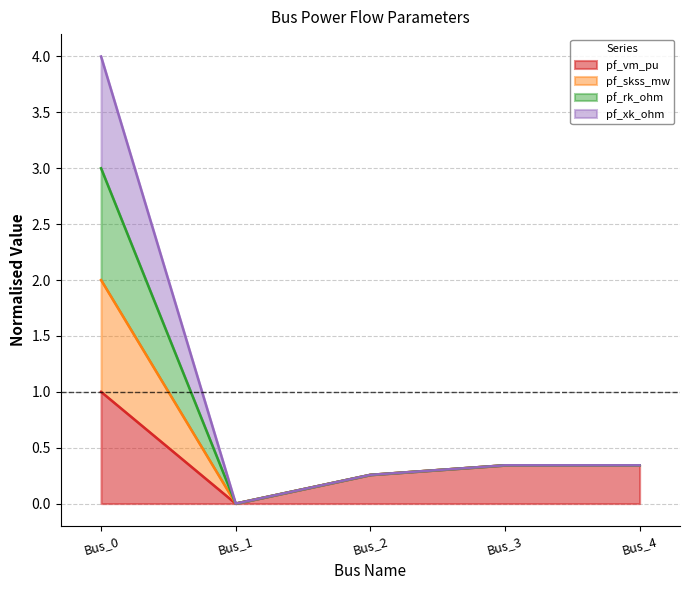

True or false: pf_xk_ohm and pf_vm_pu cross at least once.

False